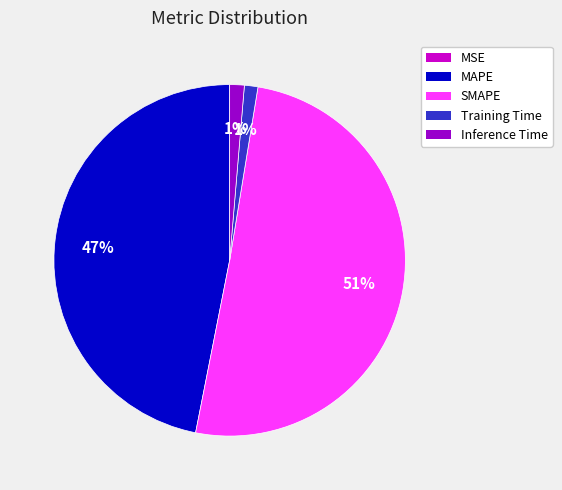

Do SMAPE and MAPE together represent more than half of the pie?

Yes